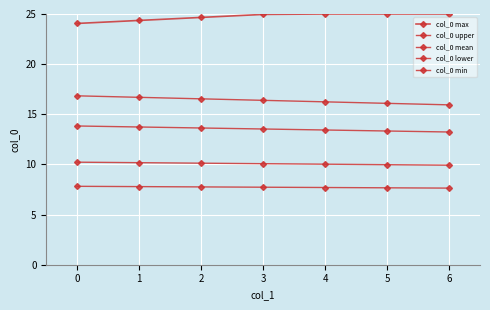

What is the value of the col_0 min point at the 1st from the left?

7.8